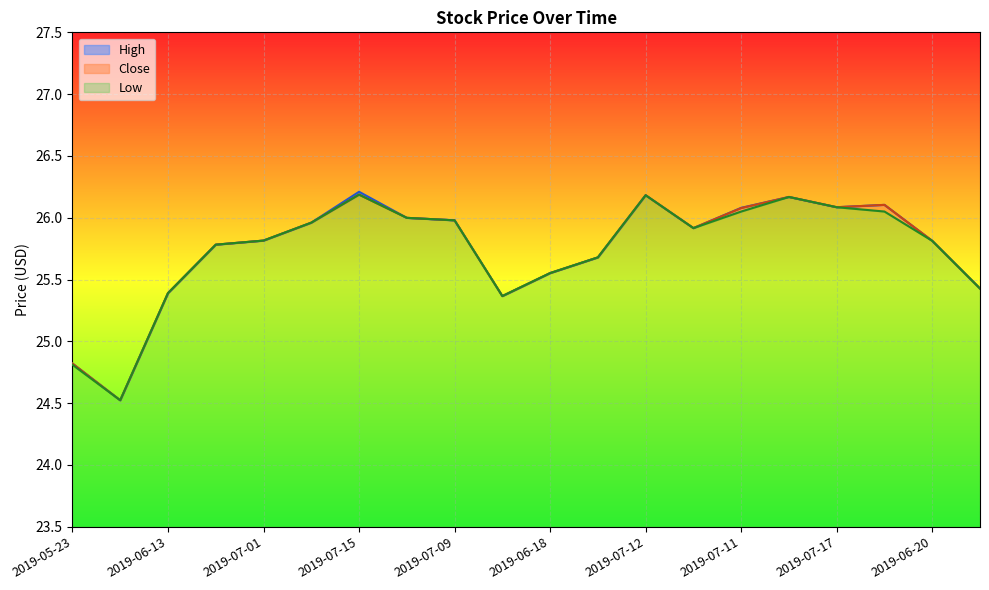

What is the difference between the maximum and minimum values in the Low series?

1.7